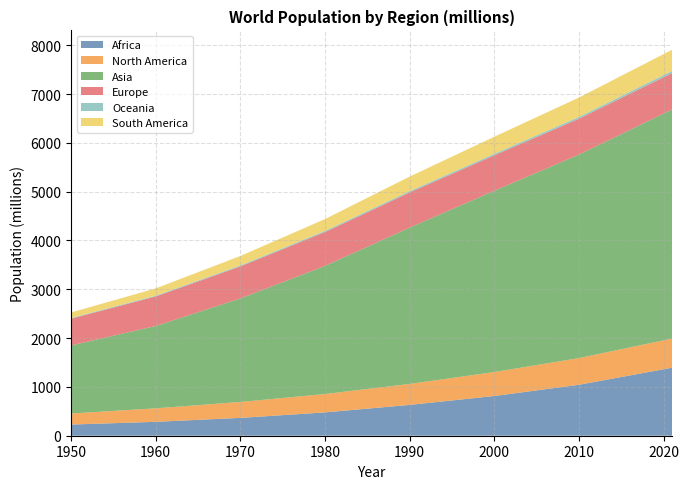

Reading left to right, list all the values displayed in this chart.

Africa: 228.9	284.9	365.6	478.0	631.6	814.1	1044.1	1393.7
North America: 226.7	276.3	326.0	376.4	429.7	490.8	546.9	597.1
Asia: 1394.0	1686.7	2120.4	2625.6	3202.5	3714.5	4169.9	4694.6
Europe: 549.1	605.6	657.2	693.9	721.1	726.4	735.4	745.2
Oceania: 12.7	15.8	19.7	23.0	27.0	31.1	36.4	44.5
South America: 113.7	149.1	193.5	242.9	297.9	349.8	397.1	434.3